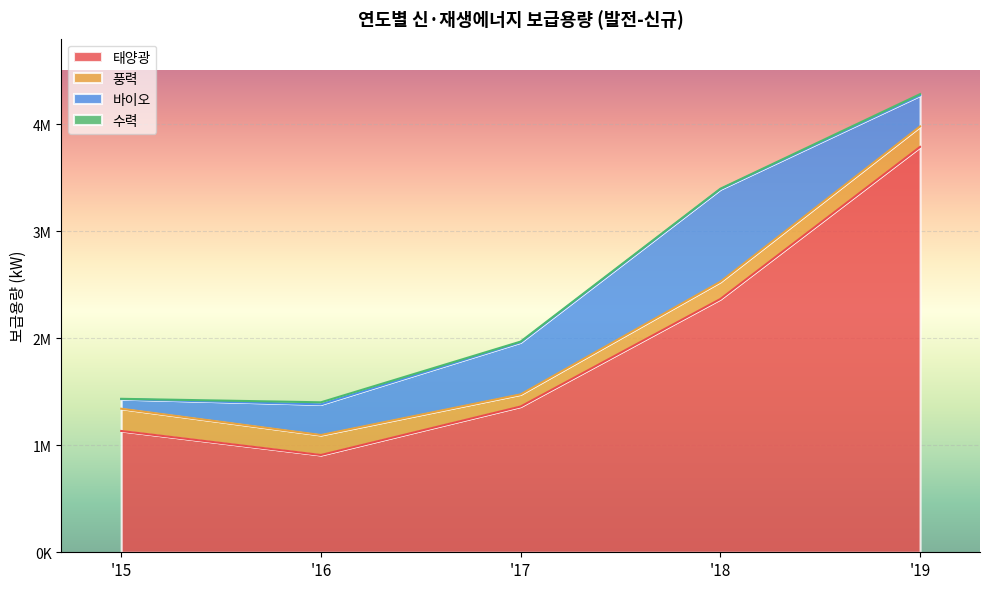

What is the sum of all 풍력 values?

860692.1